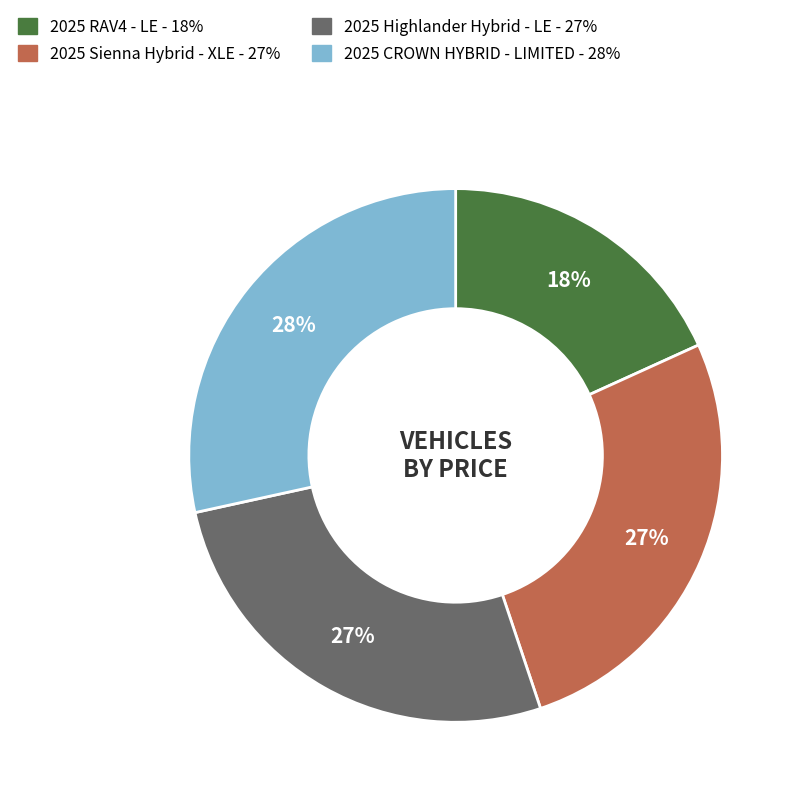

Count the number of slices in the pie.

4